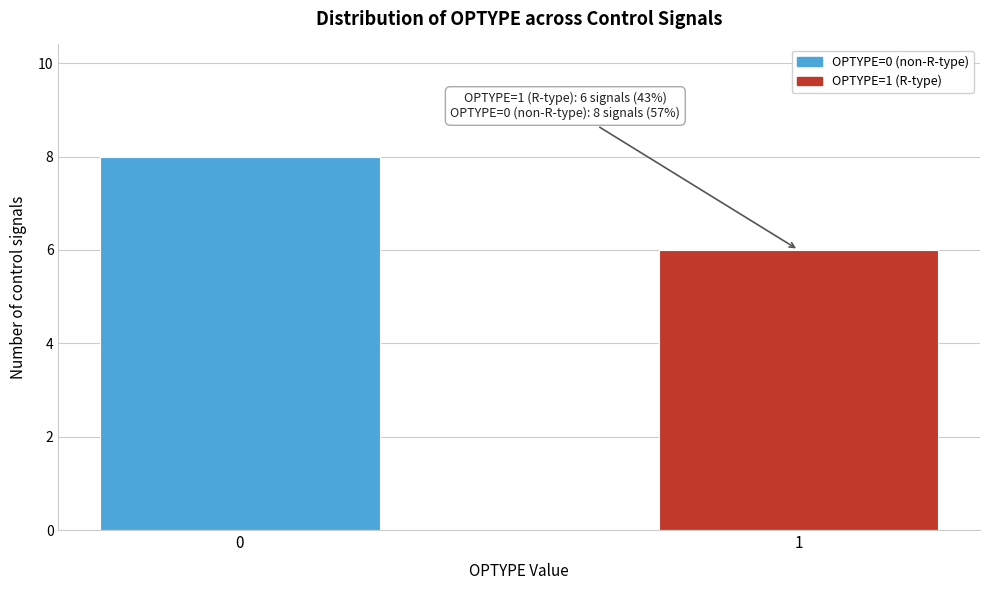

Reading left to right, what are all the values shown in this chart?

8	6